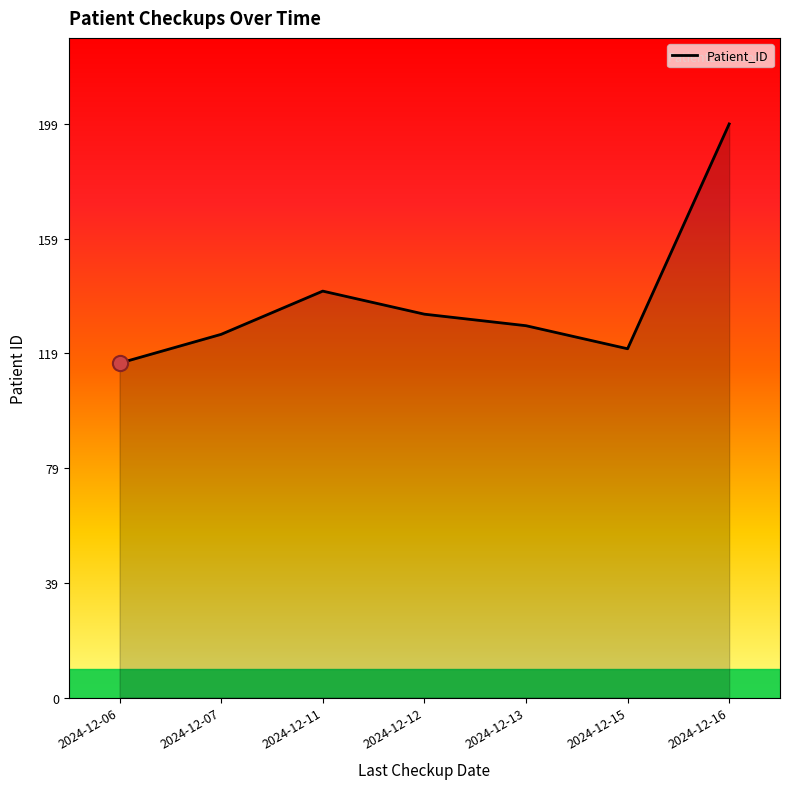

What is the change in value from 2024-12-06 to 2024-12-13?

+13